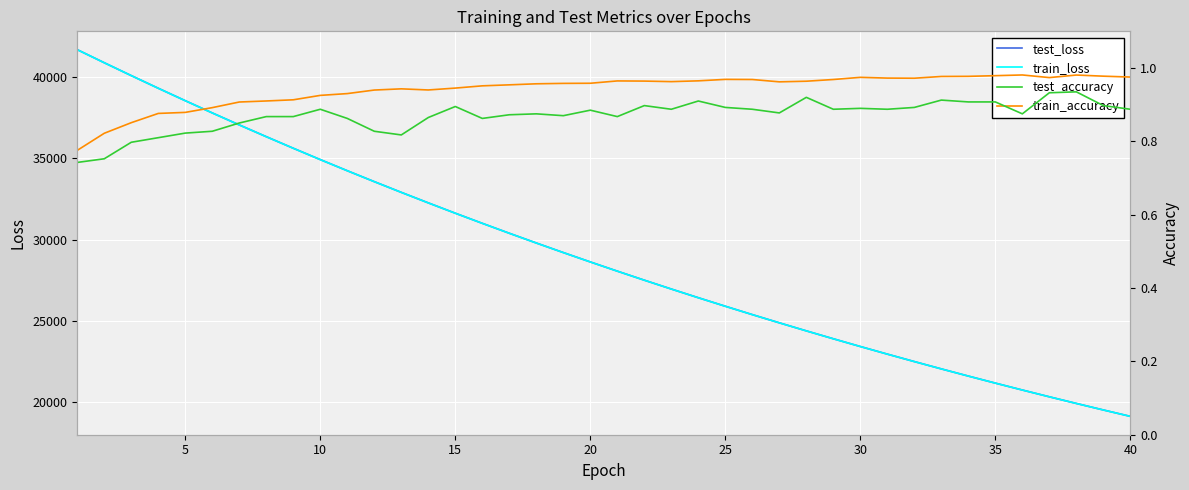

What is the lowest value of the test_loss series?

19126.0